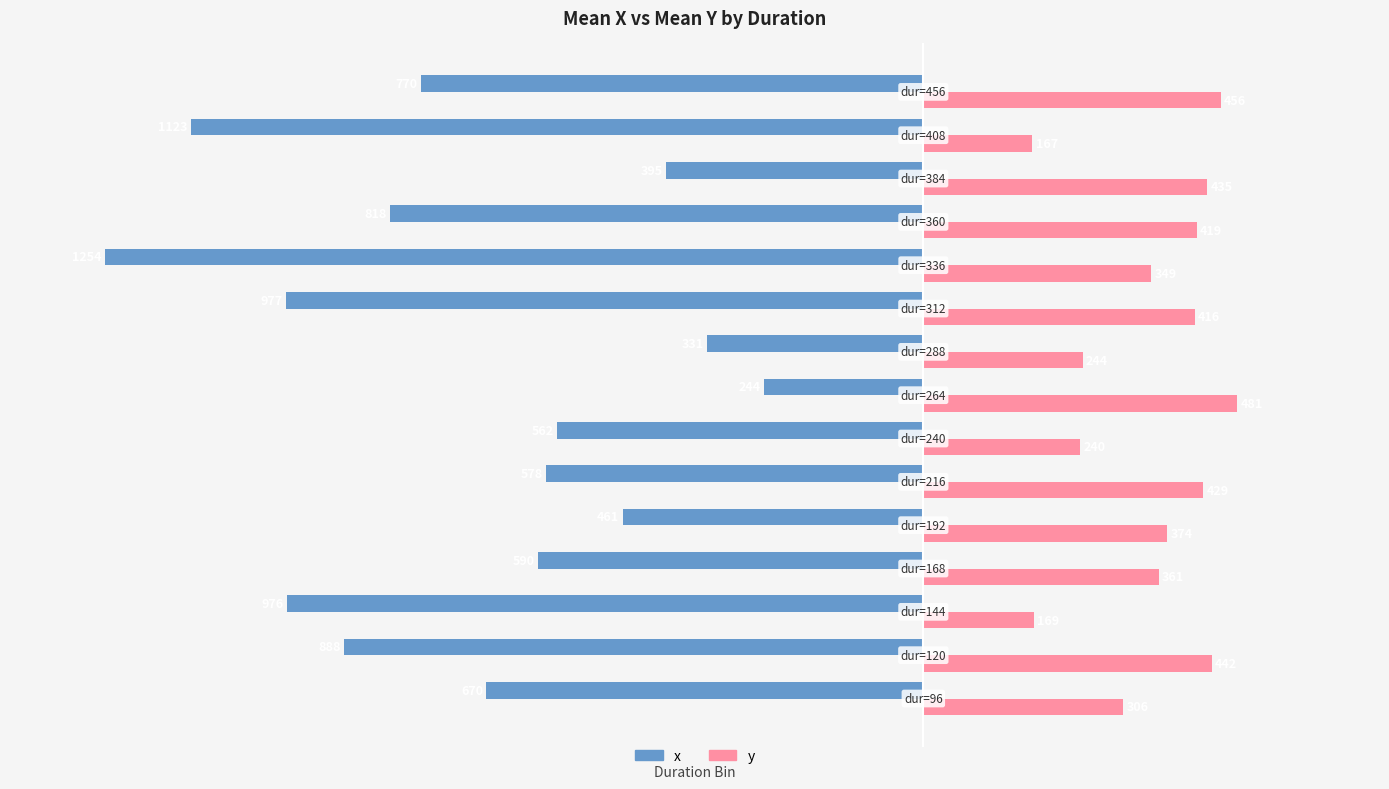

What are all the series names shown in the legend?

x, y